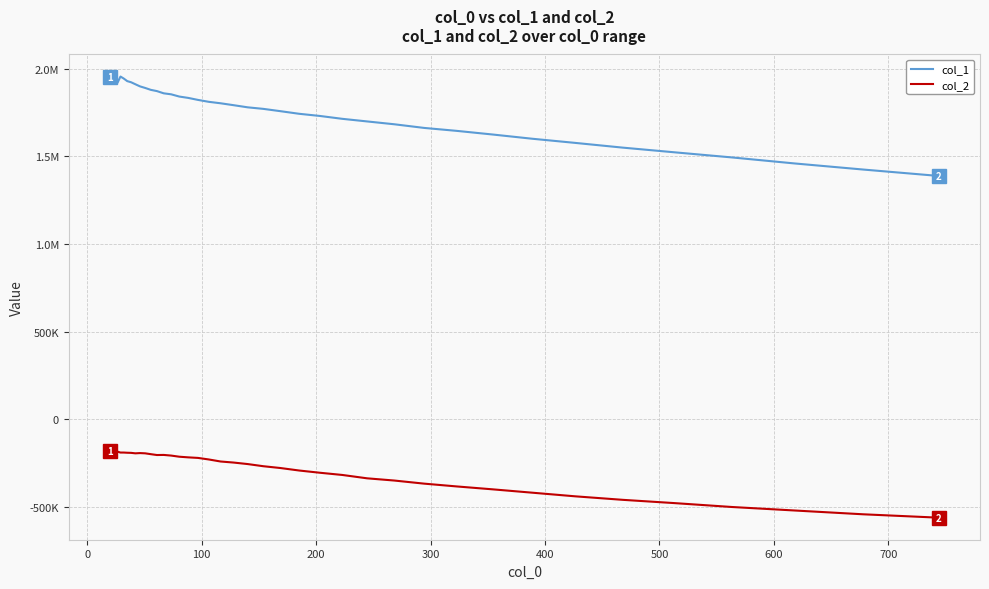

Does the chart have visible grid lines?

Yes